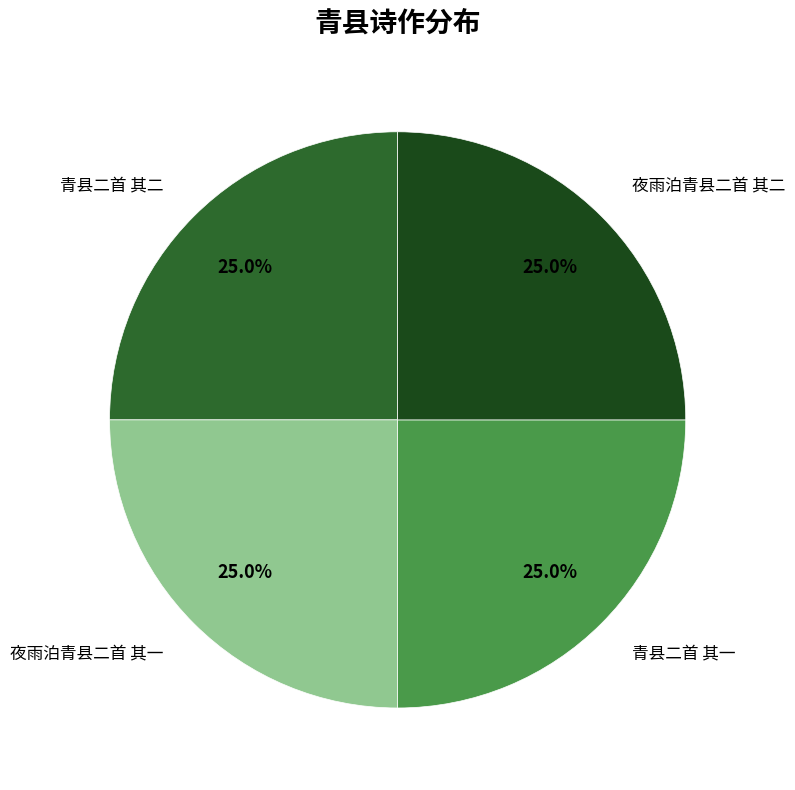

To the nearest percent, what is the average slice percentage?

25%